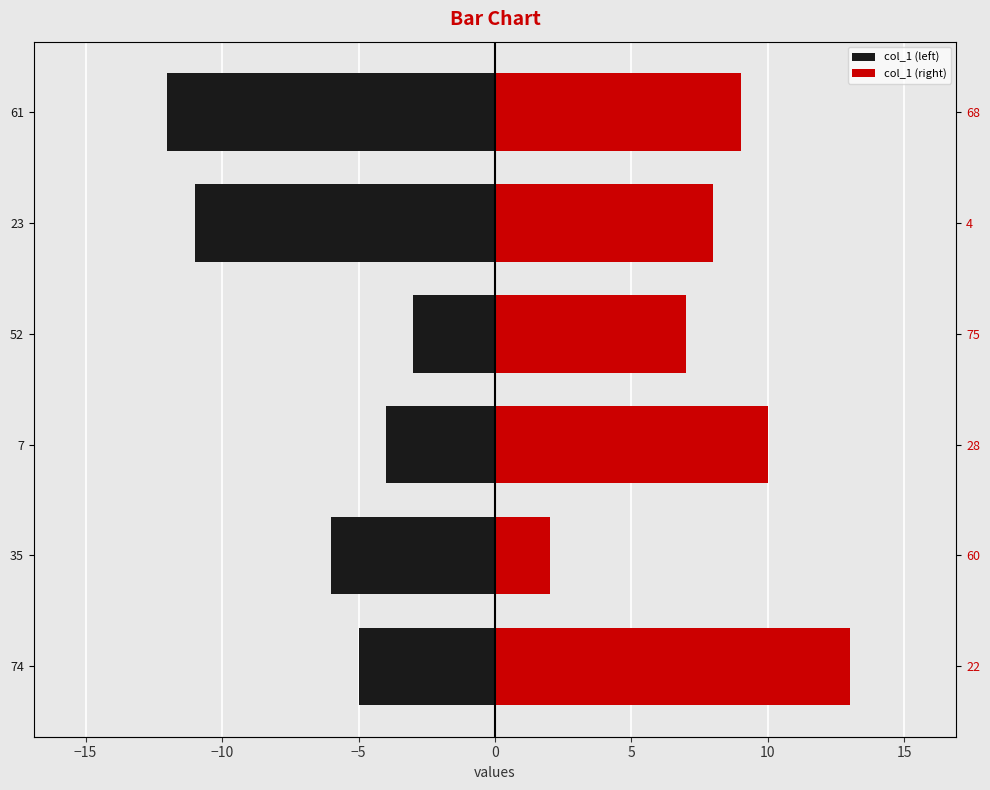

What is the maximum value for col_1 (left)?

-3